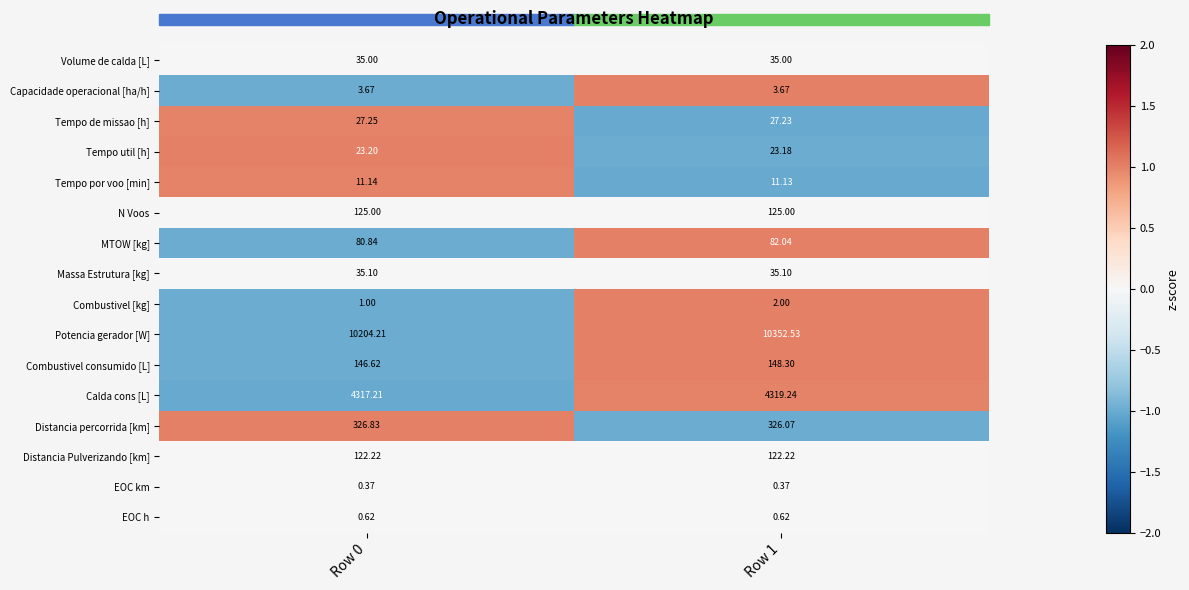

At Row 1, list the series in order from largest to smallest.

Potencia gerador [W], Calda cons [L], Distancia percorrida [km], Combustivel consumido [L], N Voos, Distancia Pulverizando [km], MTOW [kg], Massa Estrutura [kg], Volume de calda [L], Tempo de missao [h], Tempo util [h], Tempo por voo [min], Capacidade operacional [ha/h], Combustivel [kg], EOC h, EOC km